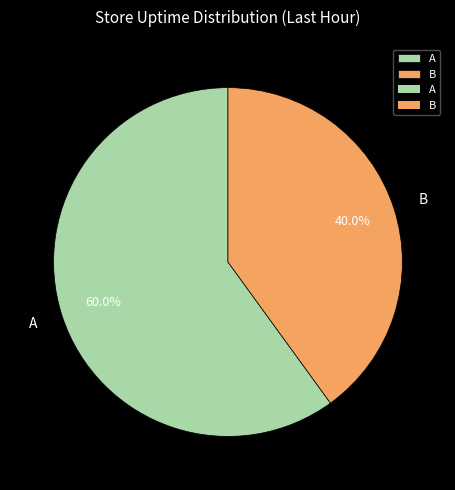

Combined, what portion of the pie is B and A?

100.0%